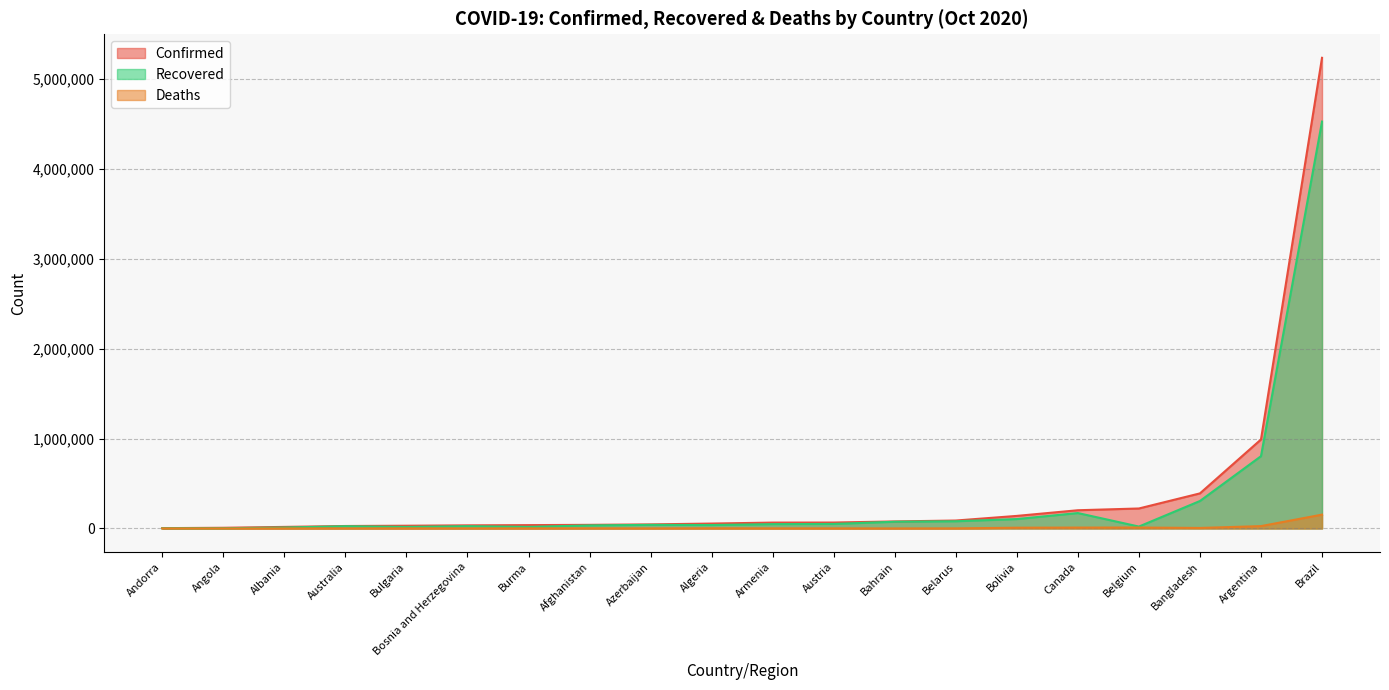

The Recovered series shows 25442 at Bosnia and Herzegovina. True or false?

True